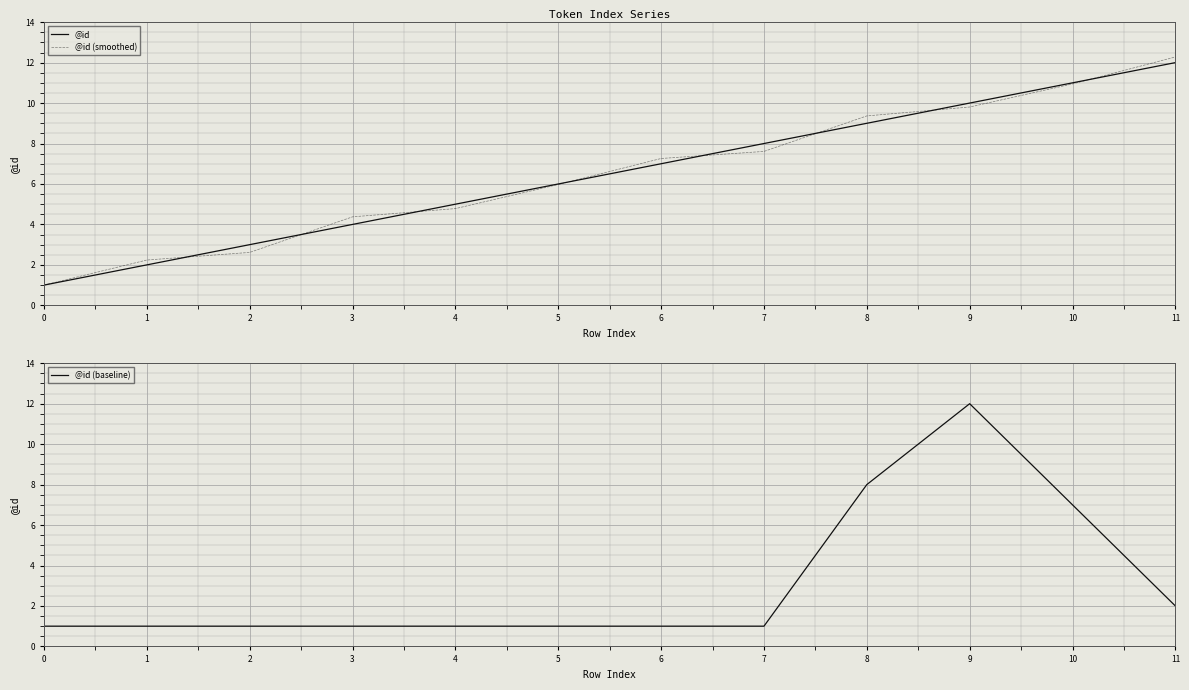

How many times do @id (baseline) and @id cross each other?

2